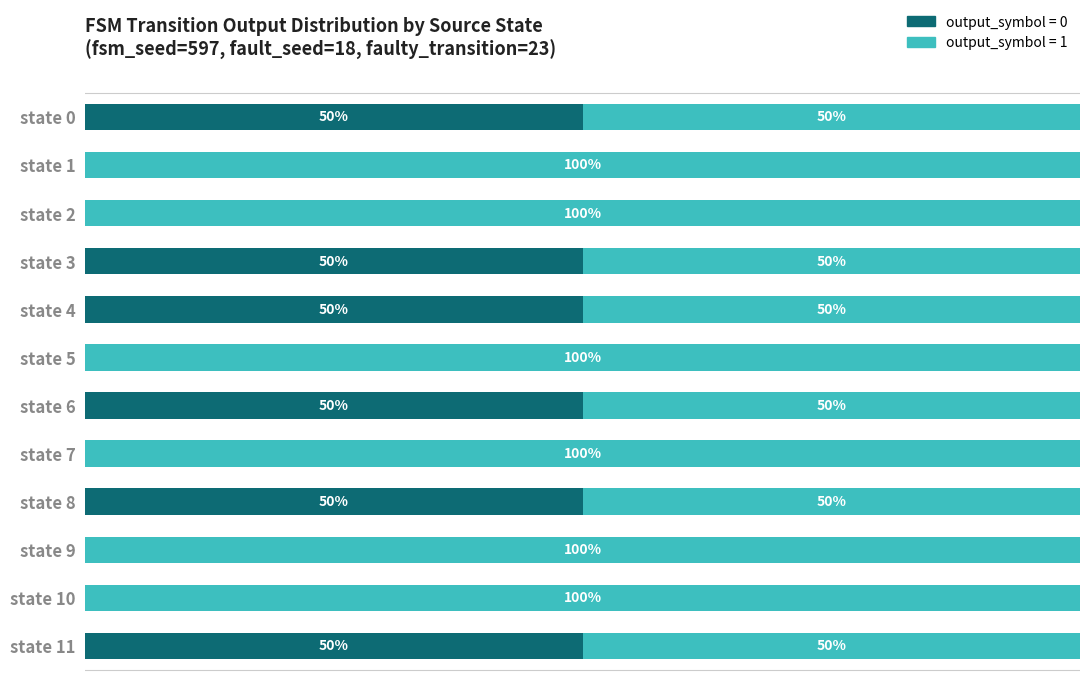

Reading left to right, extract all data points from this chart.

output_symbol=0: 50	0	0	50	50	0	50	0	50	0	0	50
output_symbol=1: 50	100	100	50	50	100	50	100	50	100	100	50